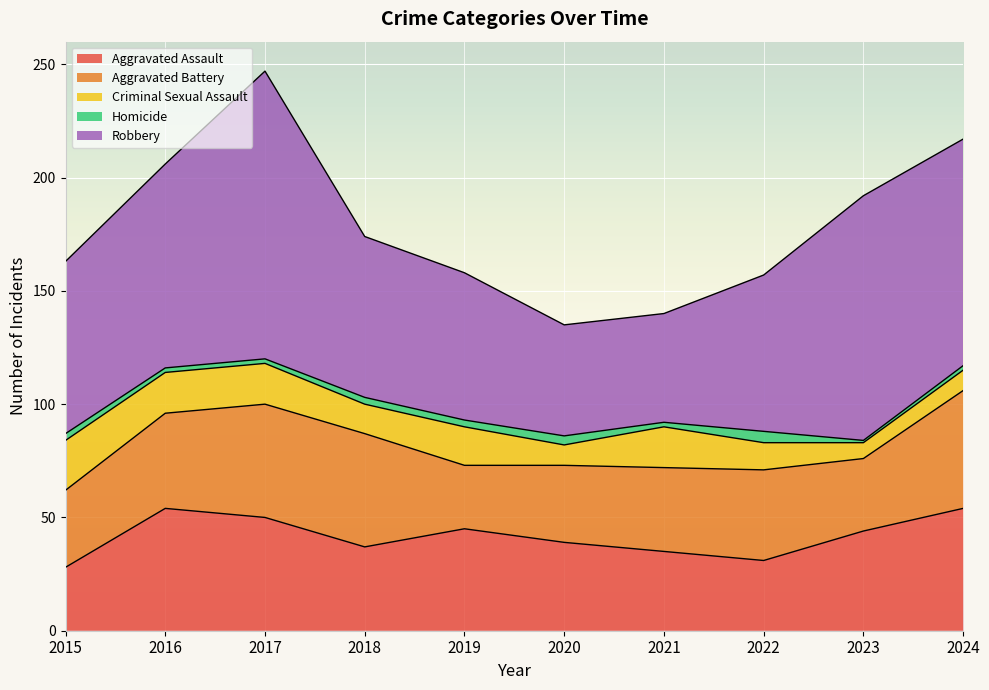

What is the spread (max minus min) of values at 2022?

64